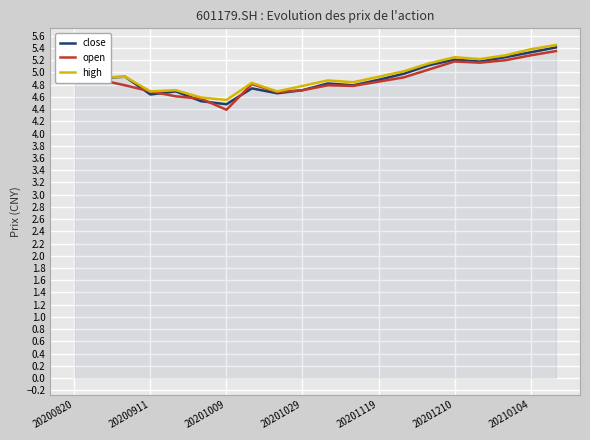

What is the lowest value of the close series?

4.5